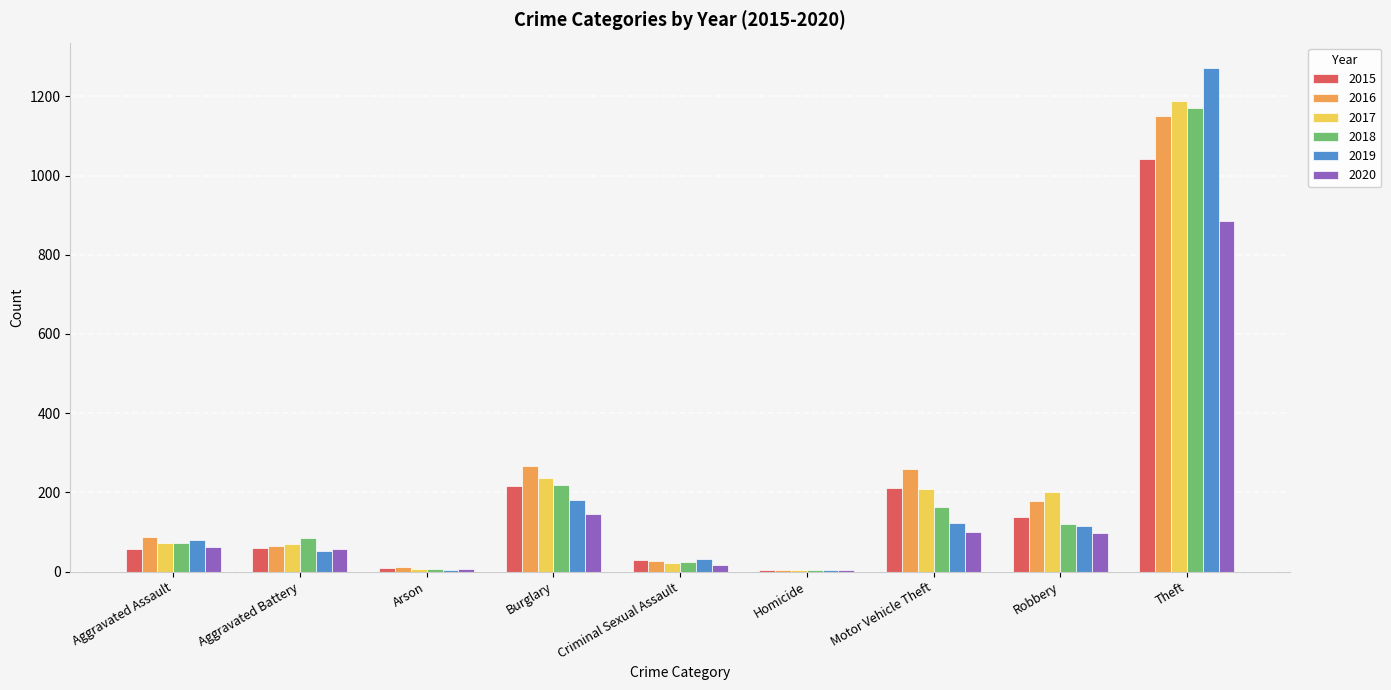

How many distinct data groups are displayed?

6